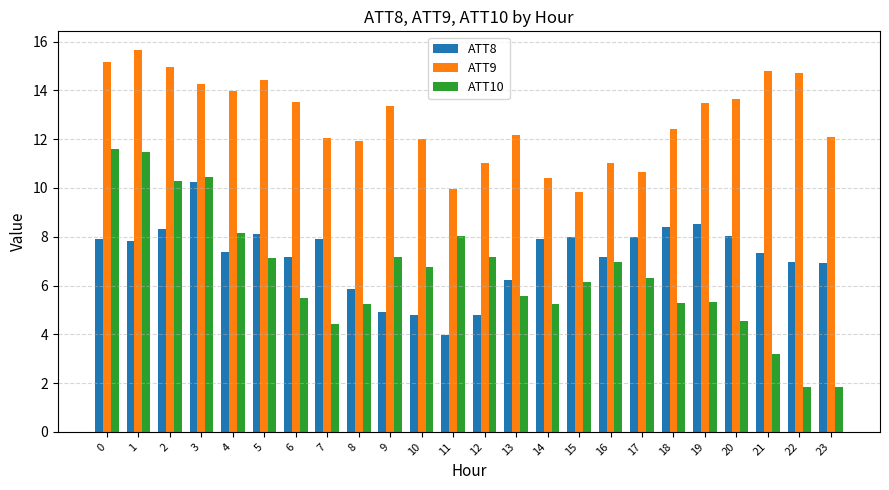

At how many categories does at least one series exceed 13?

12